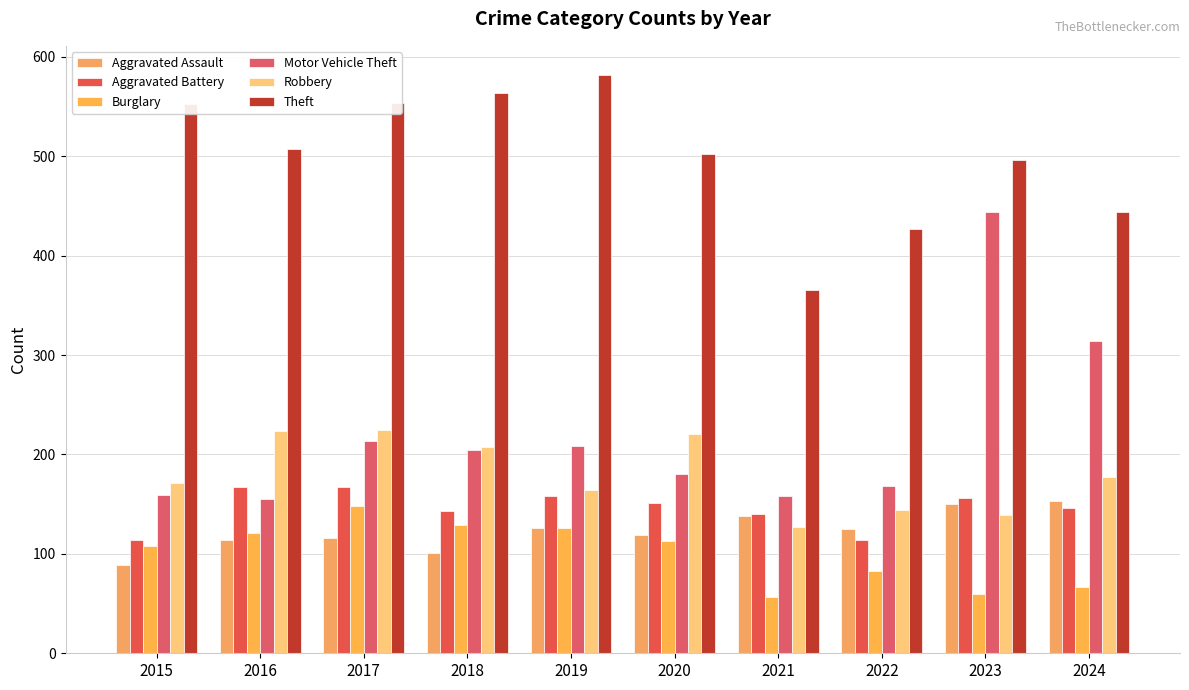

What is the sum of all Aggravated Assault values?

1231